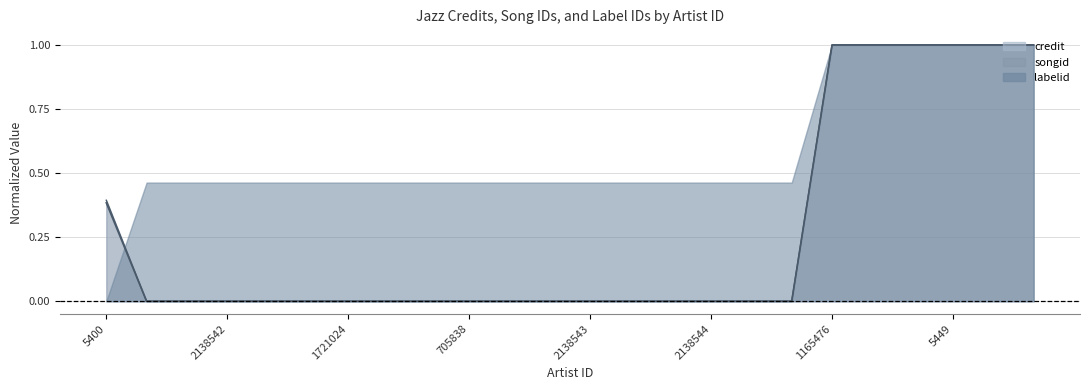

Which series has the largest total across all categories?

labelid